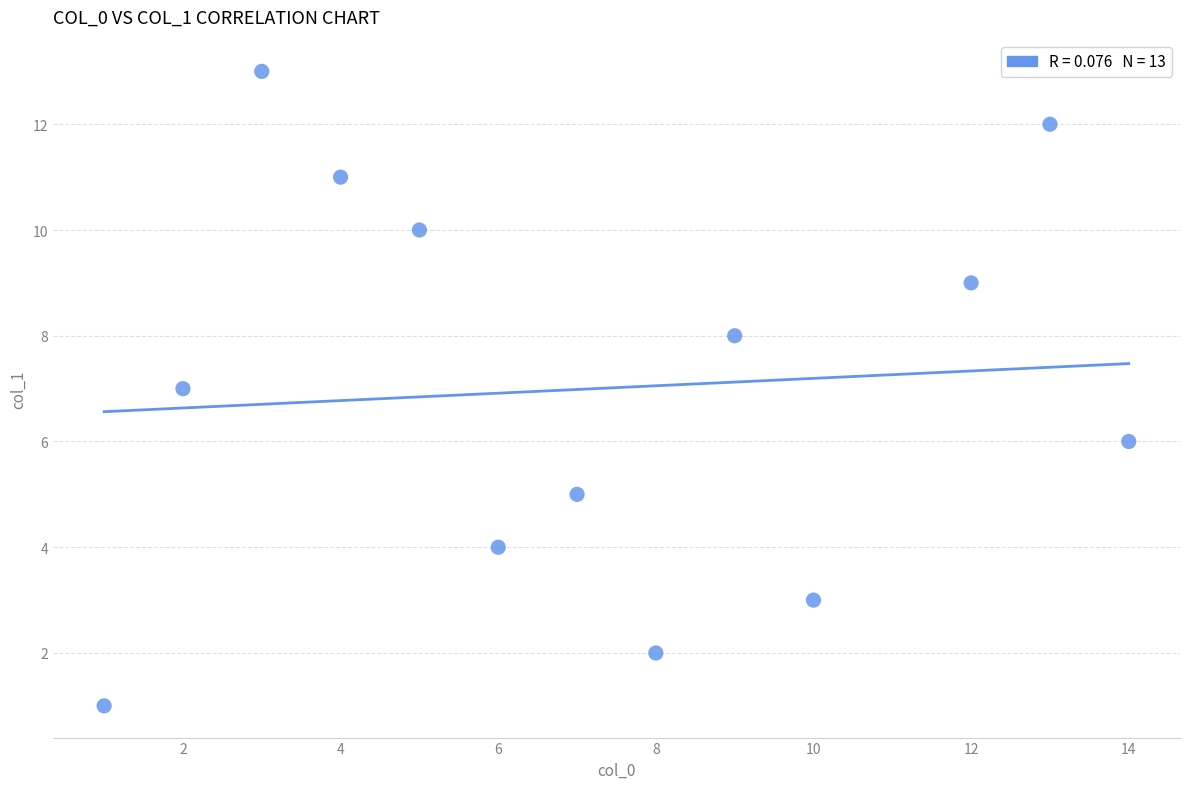

What is the range of X values (max minus min)?

13